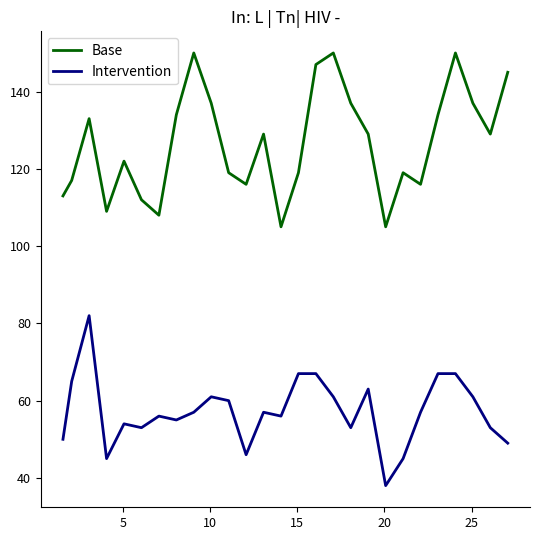

What is the smallest value displayed?

38